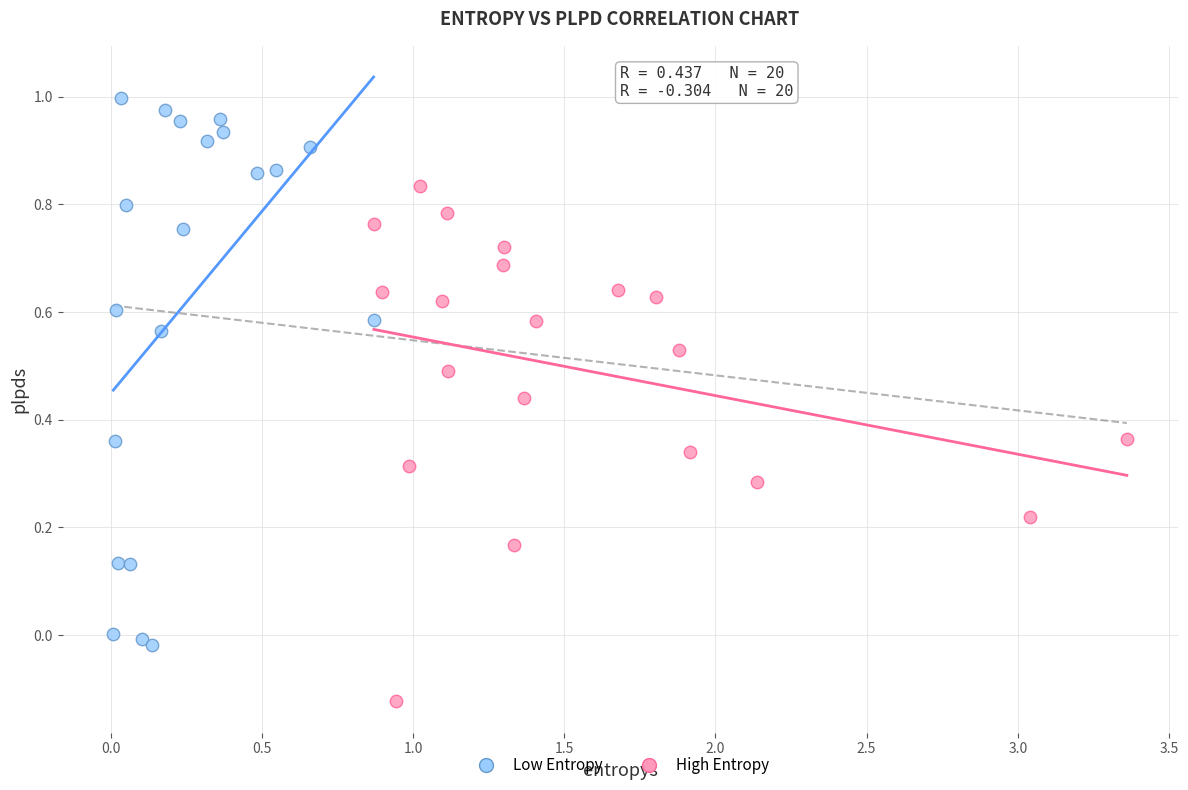

Which series contains the highest Y value?

Low Entropy